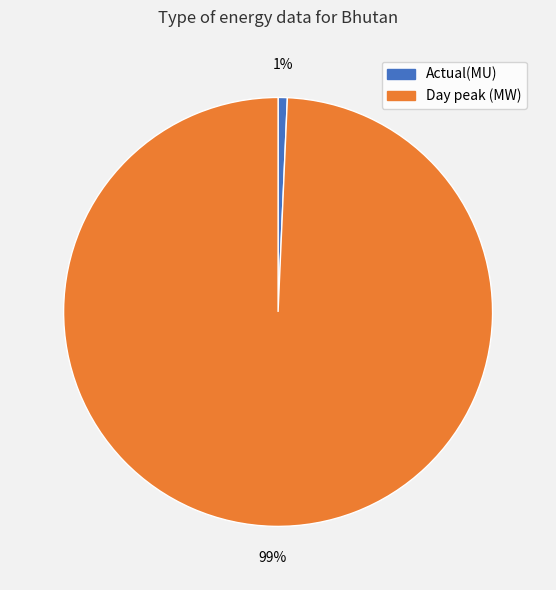

Do Day peak (MW) and Actual(MU) together represent more than half of the pie?

Yes